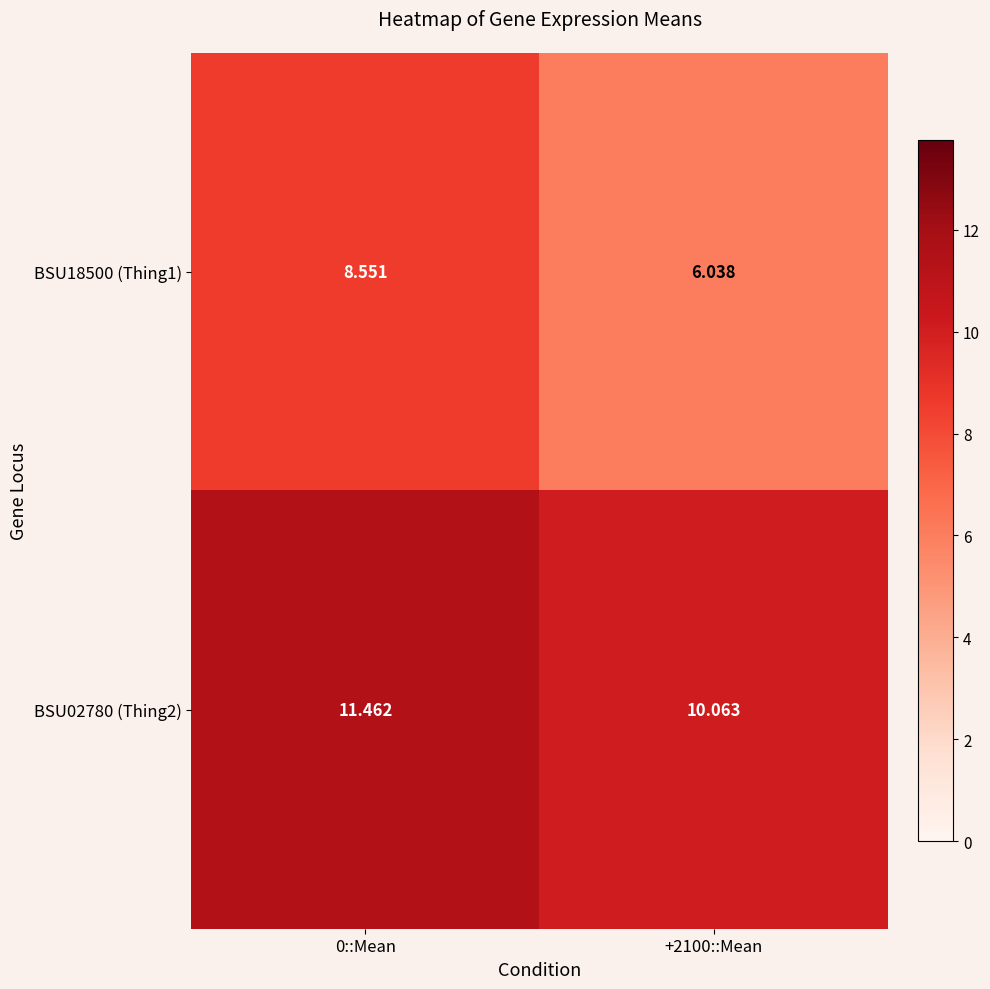

Is the value of BSU18500 (Thing1) at 0::Mean greater than the value of BSU02780 (Thing2) at +2100::Mean?

No